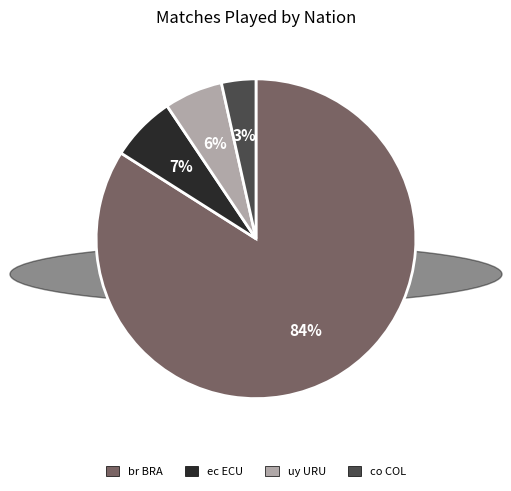

To the nearest percent, what is the difference between the br BRA and uy URU slice percentages?

78%